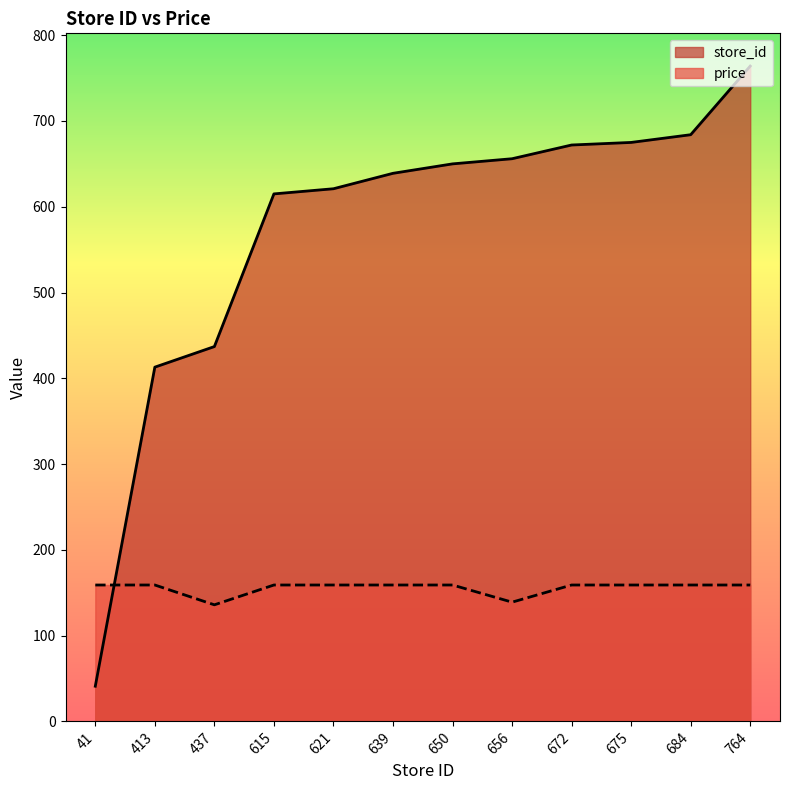

What is the sum of the price values at 672 and 650?

318.0